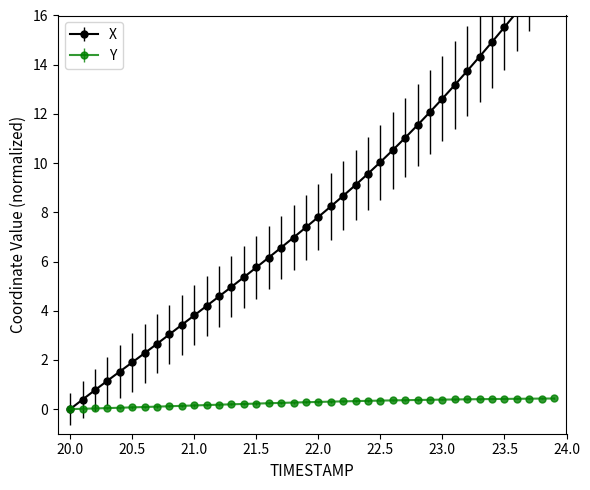

The Y series shows 0.0 at 20.0. True or false?

True